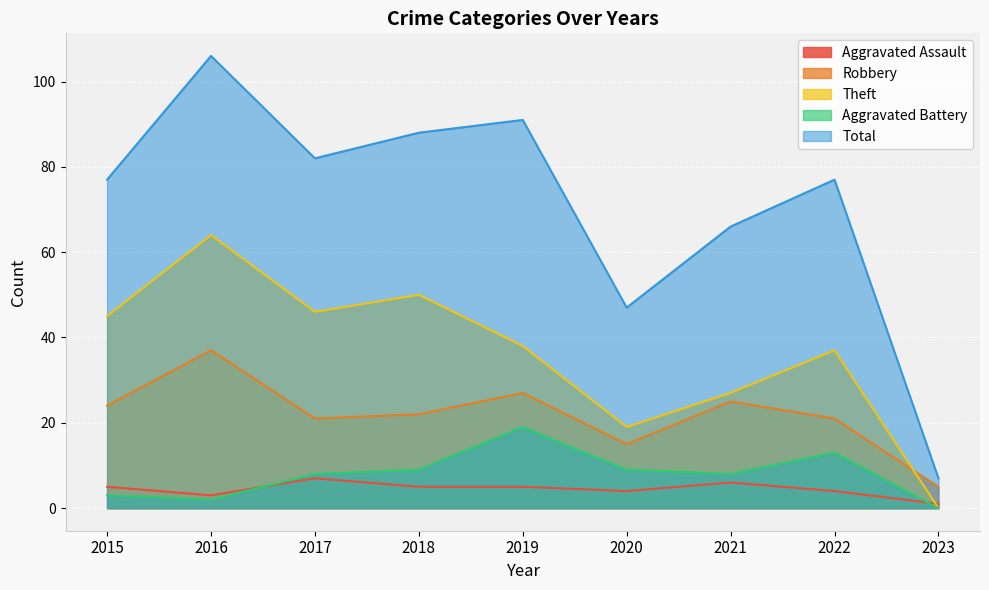

What is the greatest value displayed?

106